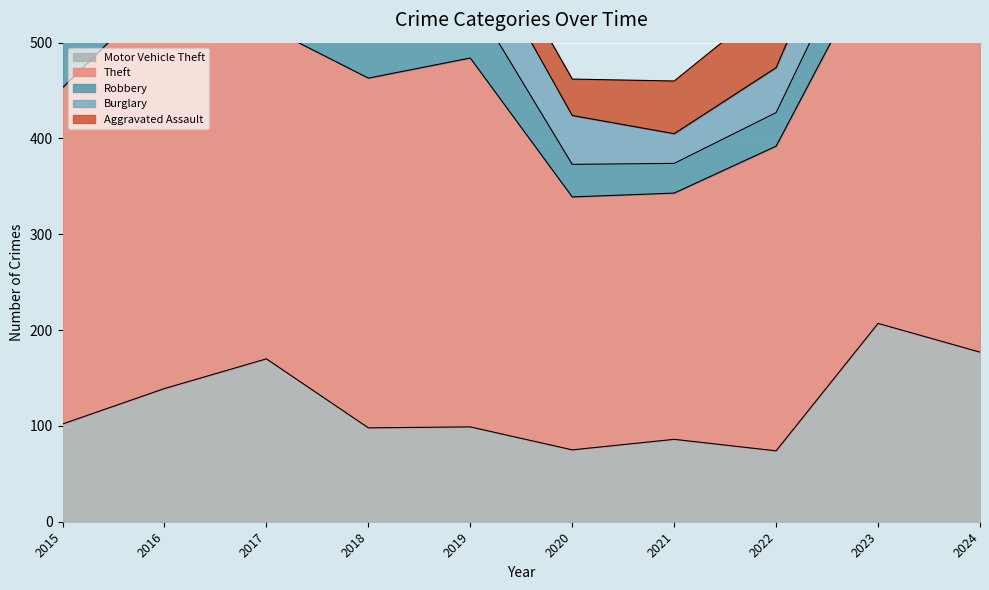

Rank the categories by Theft value from highest to lowest.

2024, 2016, 2023, 2019, 2018, 2015, 2017, 2022, 2020, 2021